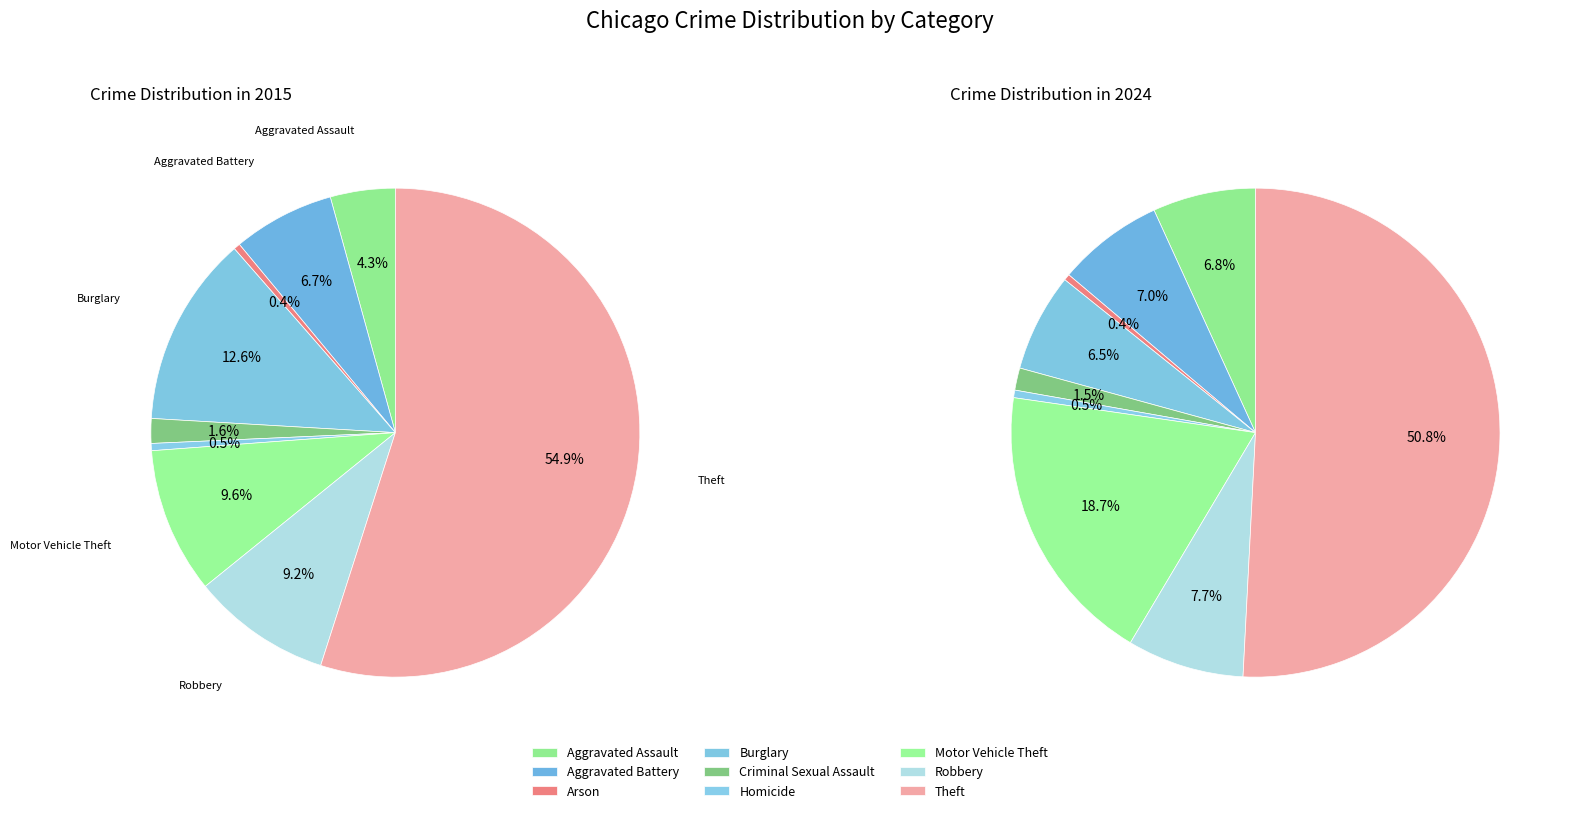

Which has a higher value, Burglary or Criminal Sexual Assault?

Burglary